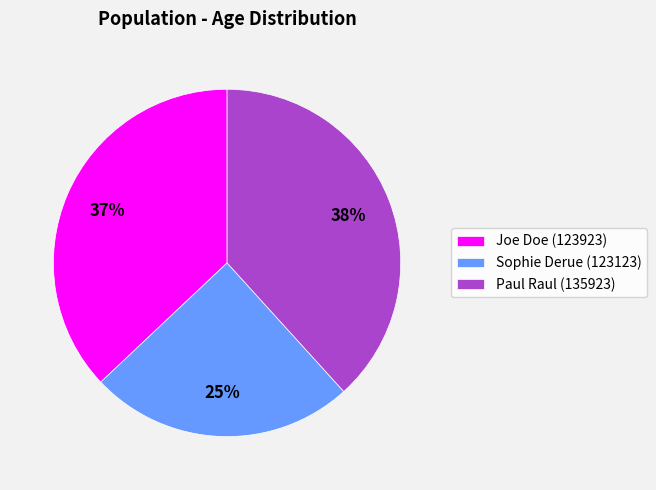

To the nearest percent, what is the combined percentage of Sophie Derue (123123) and Paul Raul (135923)?

63%